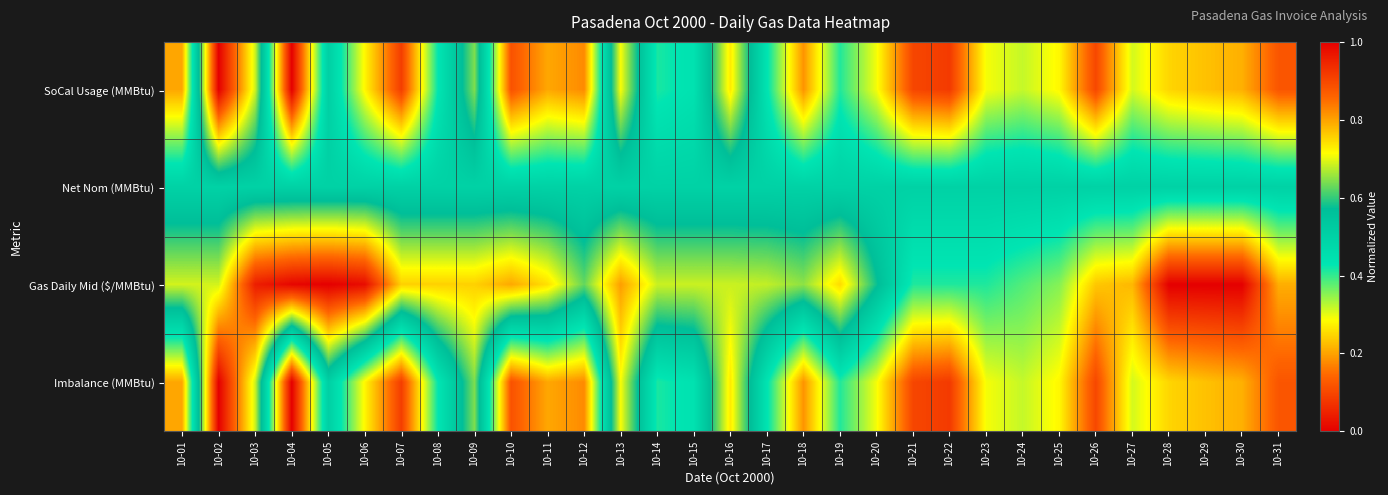

Reading right to left, extract all data points from this chart.

SoCal Usage (MMBtu): 10-31=0.1	10-30=0.2	10-29=0.2	10-28=0.2	10-27=0.3	10-26=0.1	10-25=0.3	10-24=0.3	10-23=0.3	10-22=0.1	10-21=0.1	10-20=0.3	10-19=0.4	10-18=0.2	10-17=0.4	10-16=0.7	10-15=0.4	10-14=0.4	10-13=0.7	10-12=0.2	10-11=0.2	10-10=0.1	10-09=0.6	10-08=0.4	10-07=0.1	10-06=0.3	10-05=0.5	10-04=0.0	10-03=0.7	10-02=1.0	10-01=0.2
Net Nom (MMBtu): 10-31=0.5	10-30=0.5	10-29=0.5	10-28=0.5	10-27=0.5	10-26=0.5	10-25=0.5	10-24=0.5	10-23=0.5	10-22=0.5	10-21=0.5	10-20=0.5	10-19=0.5	10-18=0.5	10-17=0.5	10-16=0.5	10-15=0.5	10-14=0.5	10-13=0.5	10-12=0.5	10-11=0.5	10-10=0.5	10-09=0.5	10-08=0.5	10-07=0.5	10-06=0.5	10-05=0.5	10-04=0.5	10-03=0.5	10-02=0.5	10-01=0.5
Gas Daily Mid ($/MMBtu): 10-31=0.2	10-30=0.0	10-29=0.0	10-28=0.0	10-27=0.2	10-26=0.2	10-25=0.4	10-24=0.4	10-23=0.4	10-22=0.4	10-21=0.4	10-20=0.6	10-19=0.7	10-18=0.7	10-17=0.7	10-16=0.7	10-15=0.7	10-14=0.7	10-13=0.8	10-12=0.6	10-11=0.7	10-10=0.8	10-09=0.8	10-08=0.8	10-07=0.8	10-06=1.0	10-05=1.0	10-04=1.0	10-03=1.0	10-02=0.7	10-01=0.7
Imbalance (MMBtu): 10-31=0.1	10-30=0.2	10-29=0.2	10-28=0.2	10-27=0.3	10-26=0.1	10-25=0.3	10-24=0.3	10-23=0.3	10-22=0.1	10-21=0.1	10-20=0.3	10-19=0.4	10-18=0.2	10-17=0.4	10-16=0.7	10-15=0.4	10-14=0.4	10-13=0.7	10-12=0.2	10-11=0.2	10-10=0.1	10-09=0.6	10-08=0.4	10-07=0.1	10-06=0.3	10-05=0.5	10-04=0.0	10-03=0.7	10-02=1.0	10-01=0.2